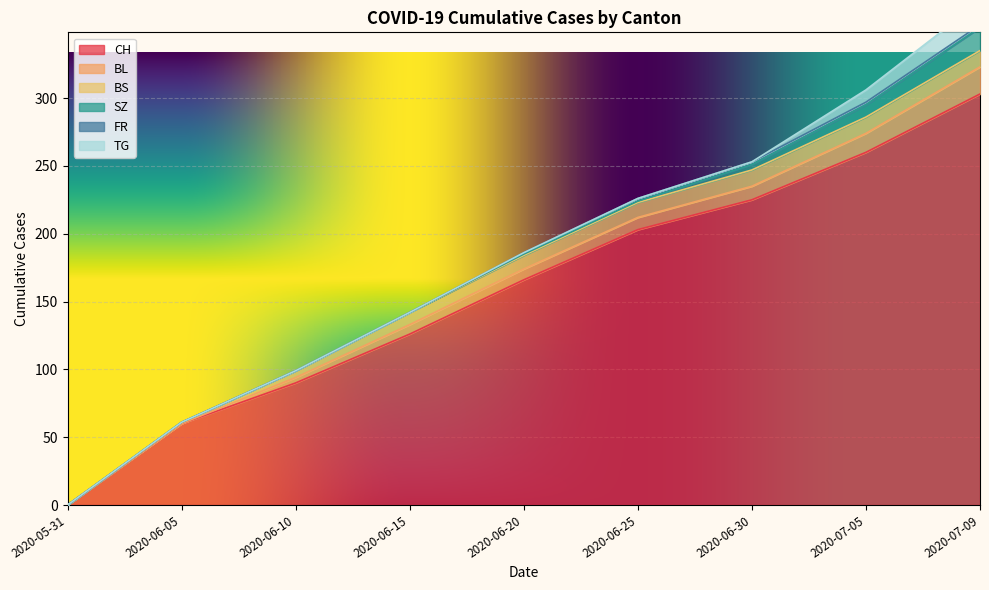

True or false: BL has more than 2 points higher than both neighbors.

False